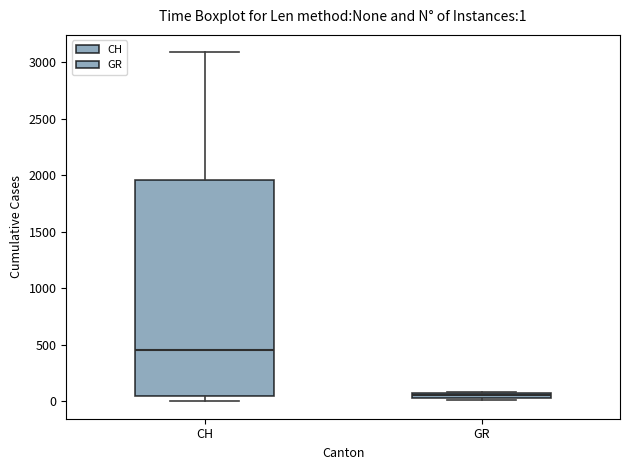

Which box has the highest median line?

CH